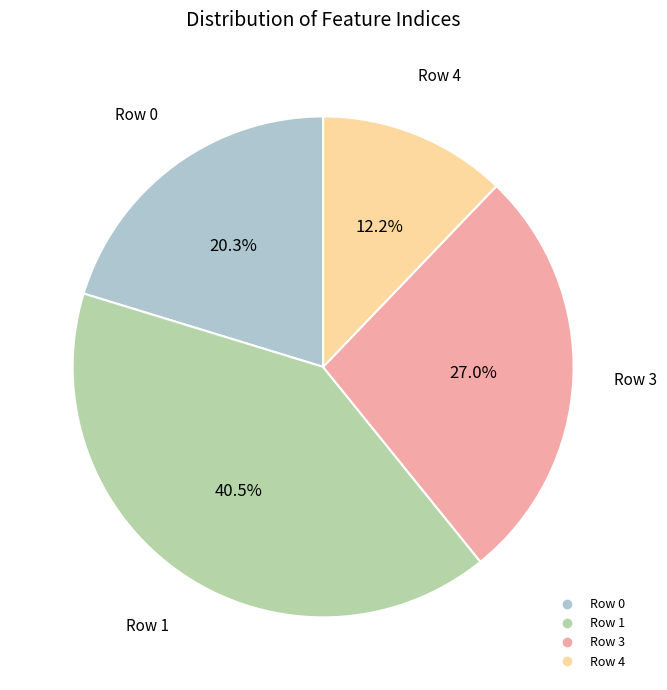

Is there a majority slice in this chart?

No